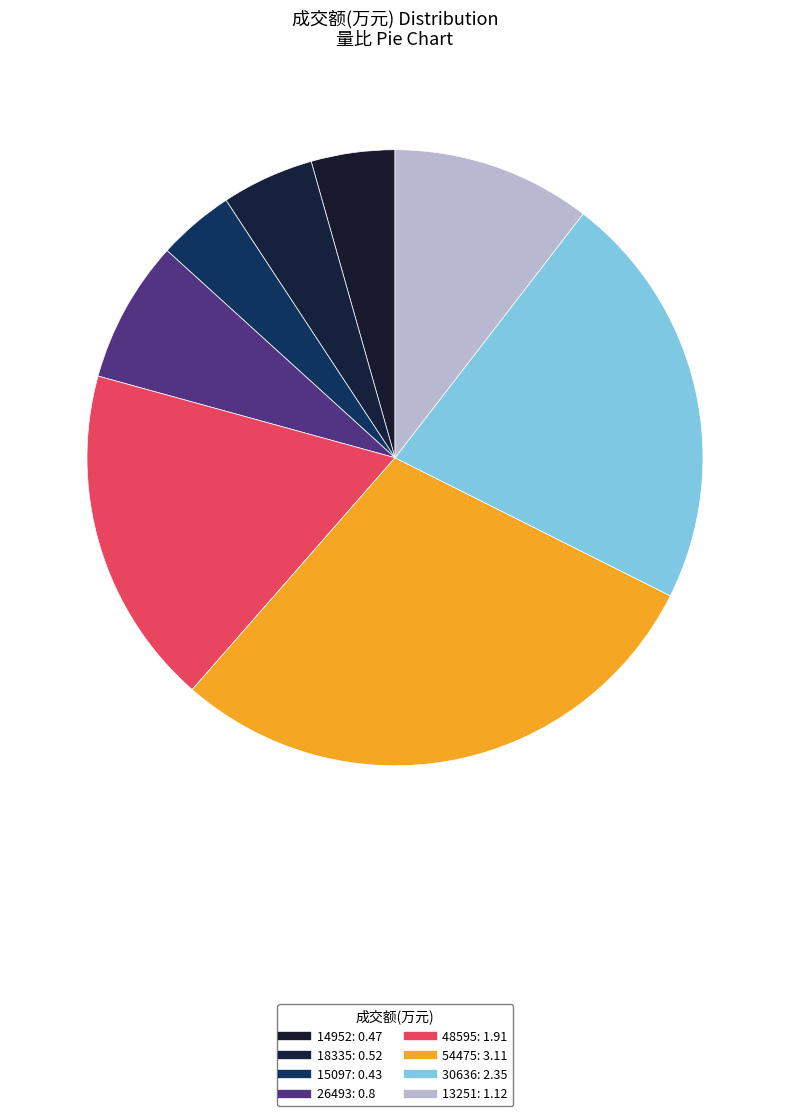

How many slices are in this pie chart?

8